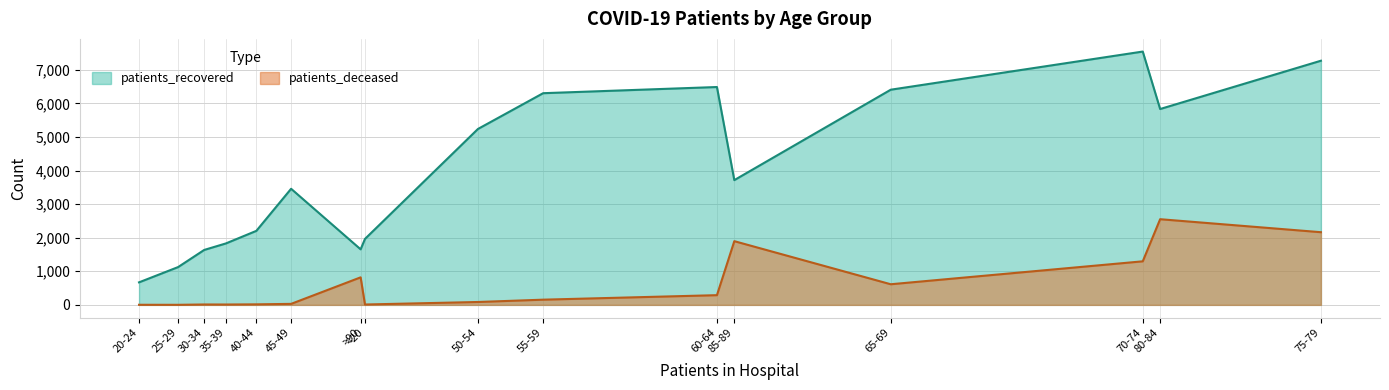

The value of patients_deceased at 45-49 is 46. True or false?

False